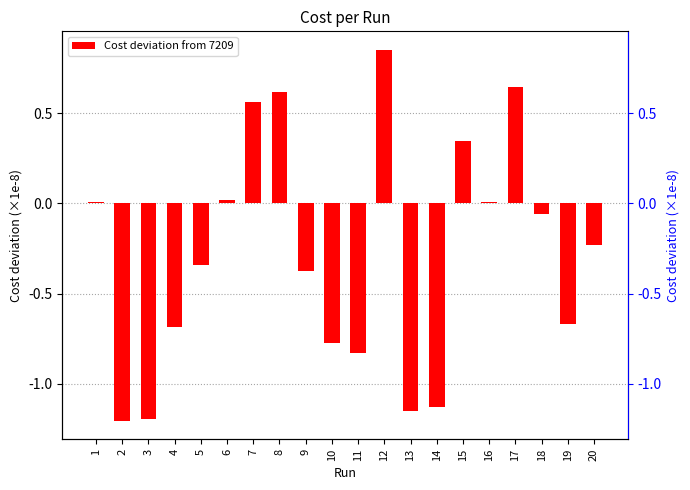

How many bars are there in total?

20